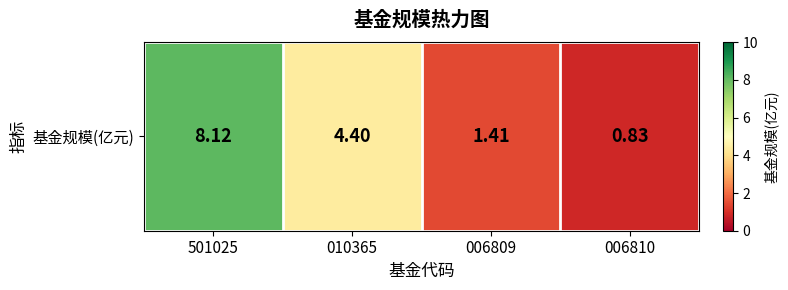

What is the smallest value displayed?

0.8